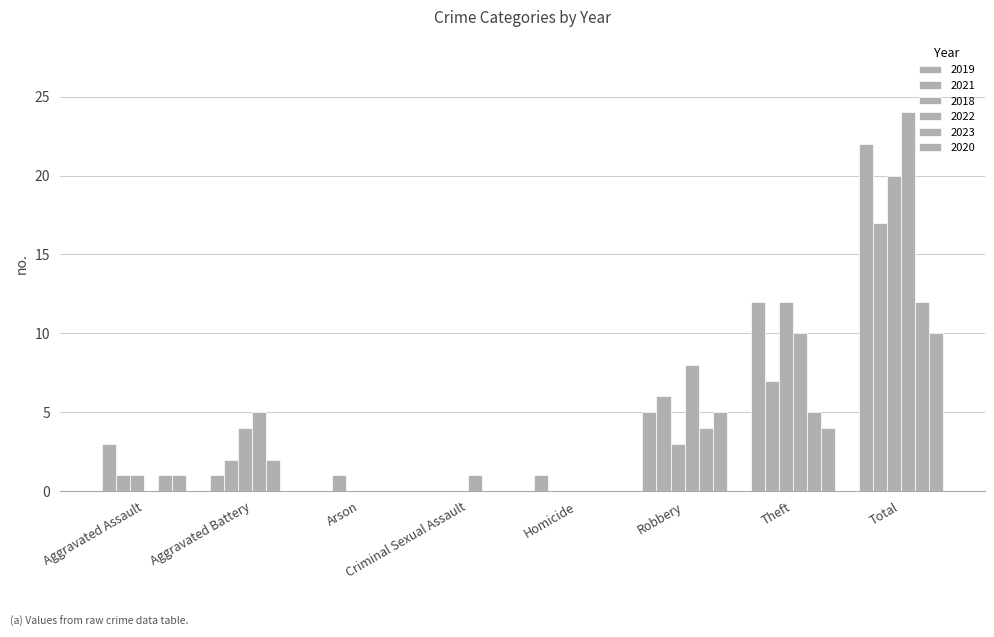

How many groups of bars are there?

8